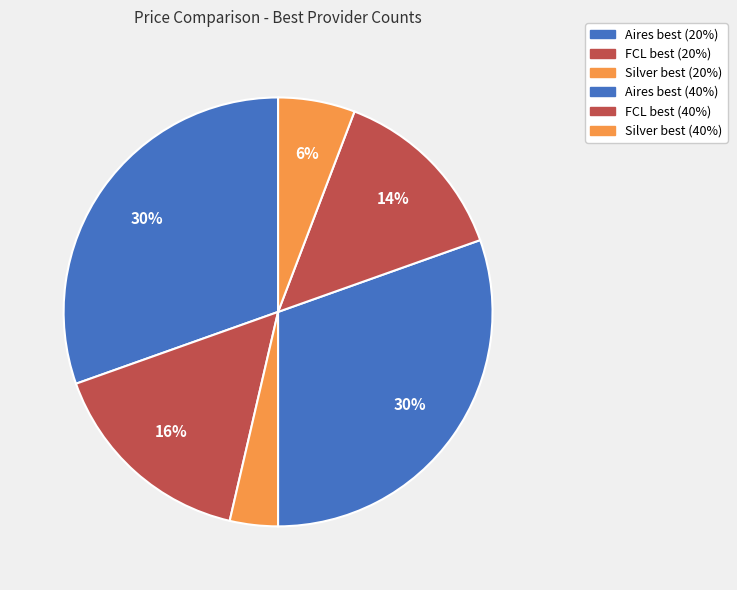

How many slices are in this pie chart?

6